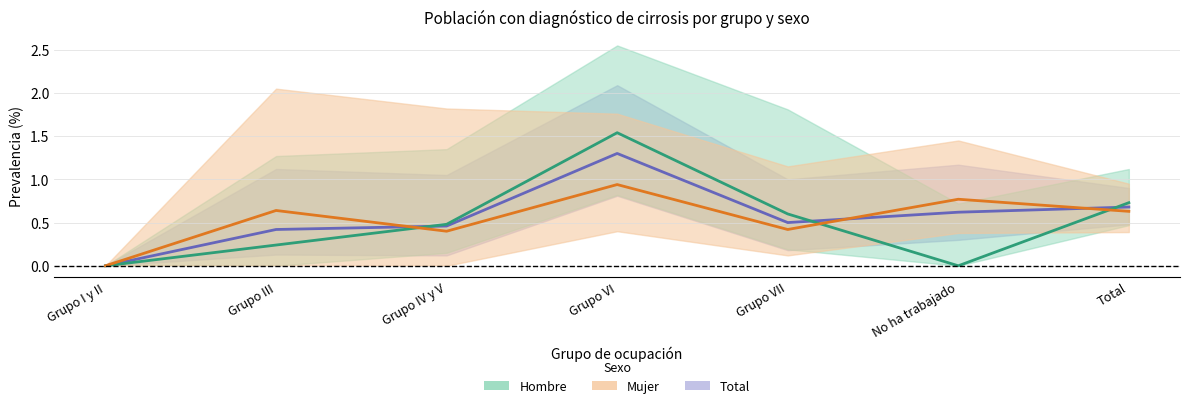

Which category has the lowest value in the Total series?

Grupo I y II